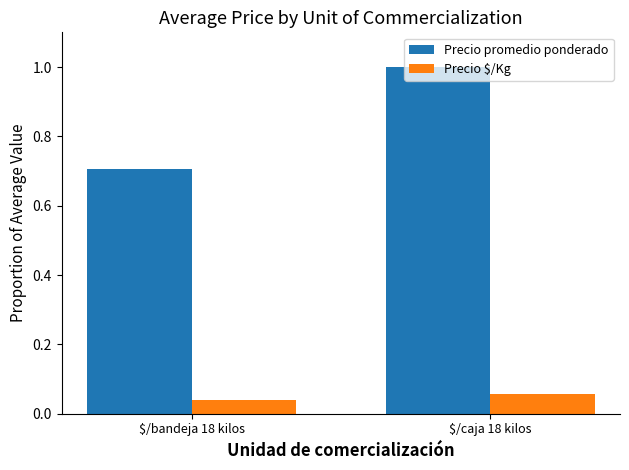

Count the Precio $/Kg values in the range 0 to 1.

2